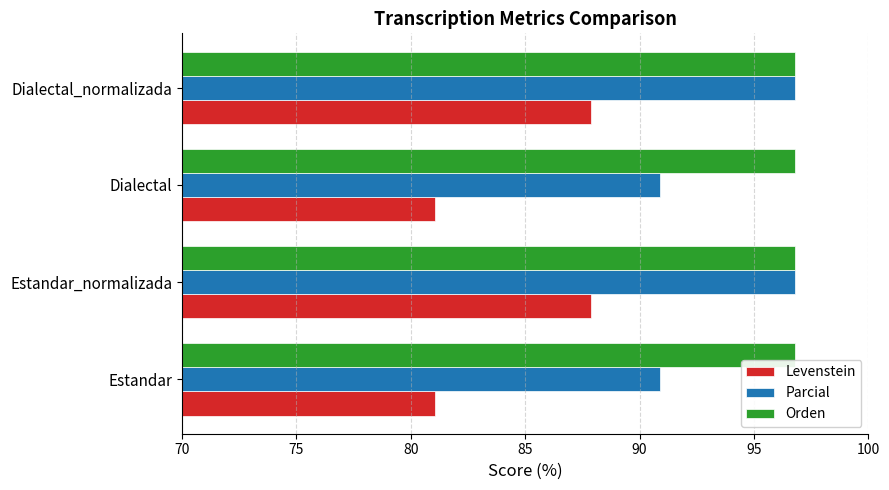

Between Estandar and Estandar_normalizada, which series saw the biggest shift?

Levenstein